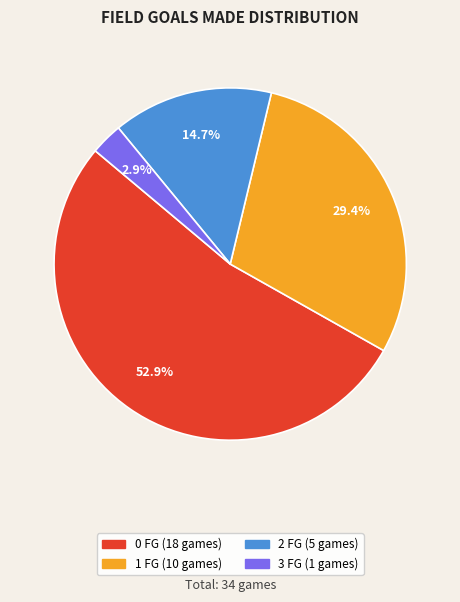

To the nearest percent, what percentage of the pie is 3 FG?

3%